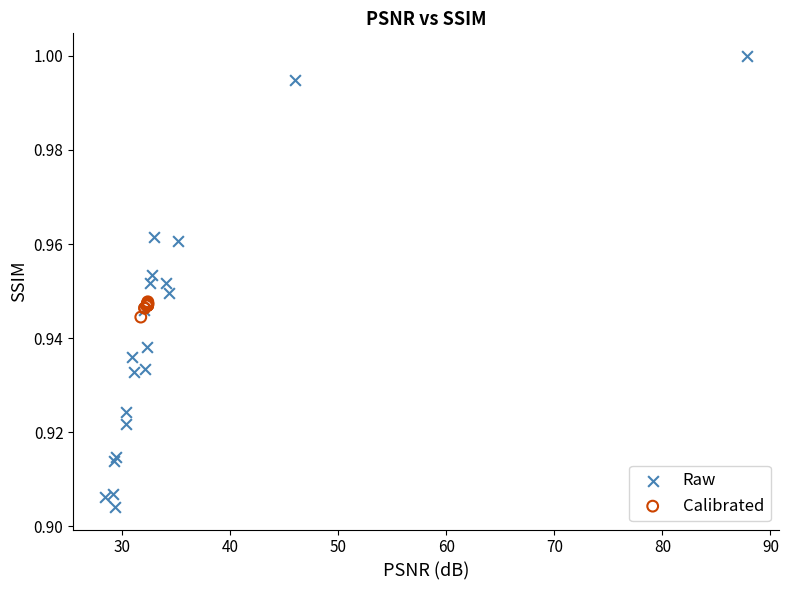

Which series reaches the maximum Y coordinate?

Raw